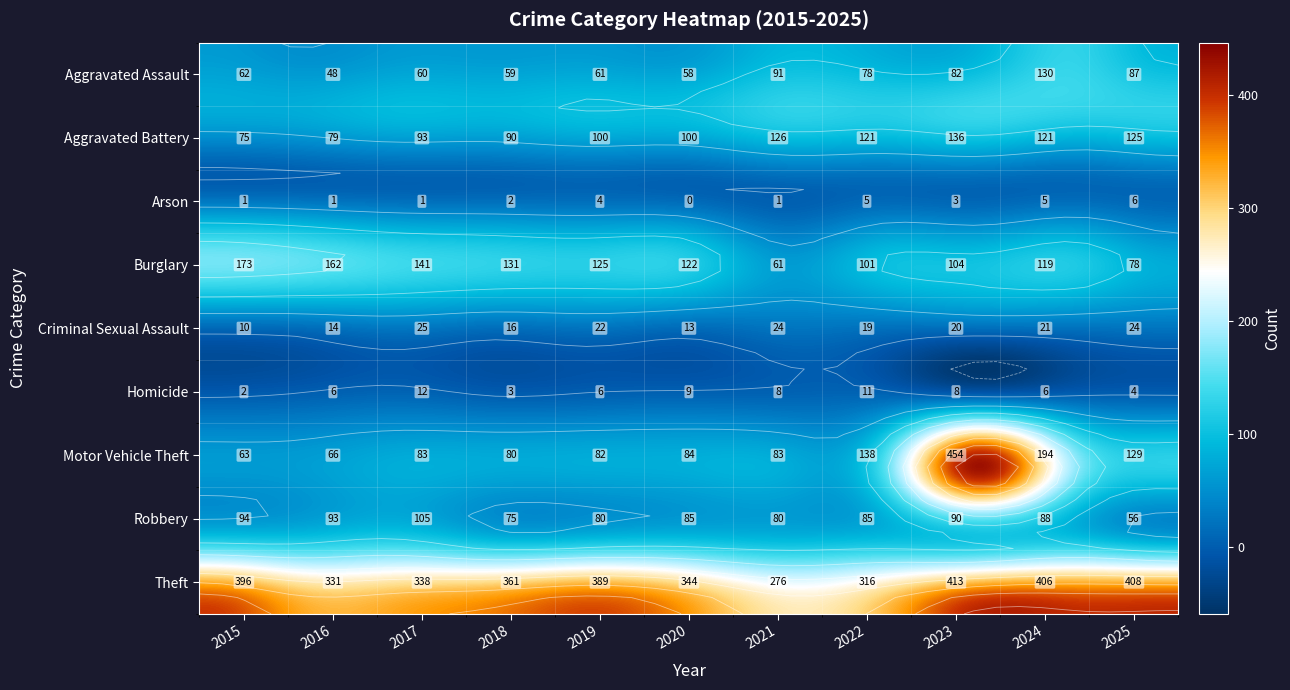

List the labels in order of Criminal Sexual Assault value, largest first.

2017, 2021, 2025, 2019, 2024, 2023, 2022, 2018, 2016, 2020, 2015